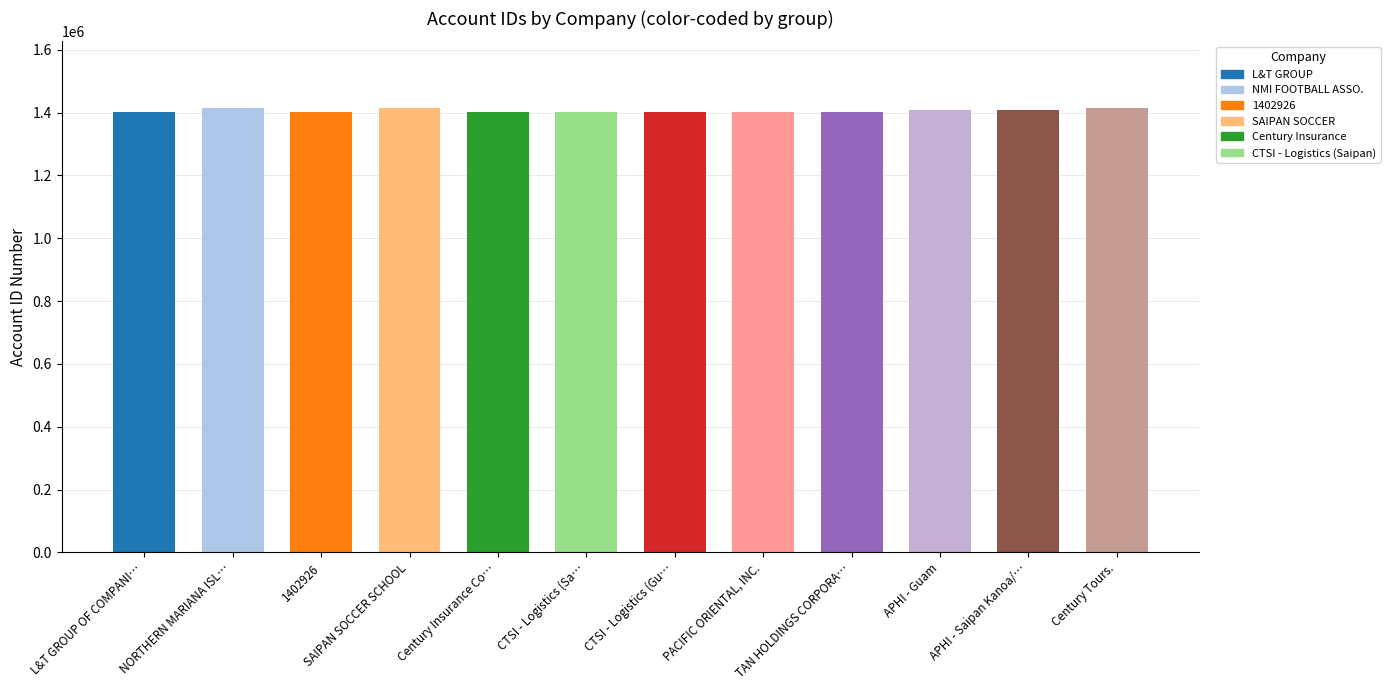

List the labels in order of value, smallest first.

Century Insurance Co…, CTSI - Logistics (Gu…, CTSI - Logistics (Sa…, L&T GROUP OF COMPANI…, PACIFIC ORIENTAL, INC., TAN HOLDINGS CORPORA…, 1402926, APHI - Saipan Kanoa/…, APHI - Guam, NORTHERN MARIANA ISL…, SAIPAN SOCCER SCHOOL, Century Tours.